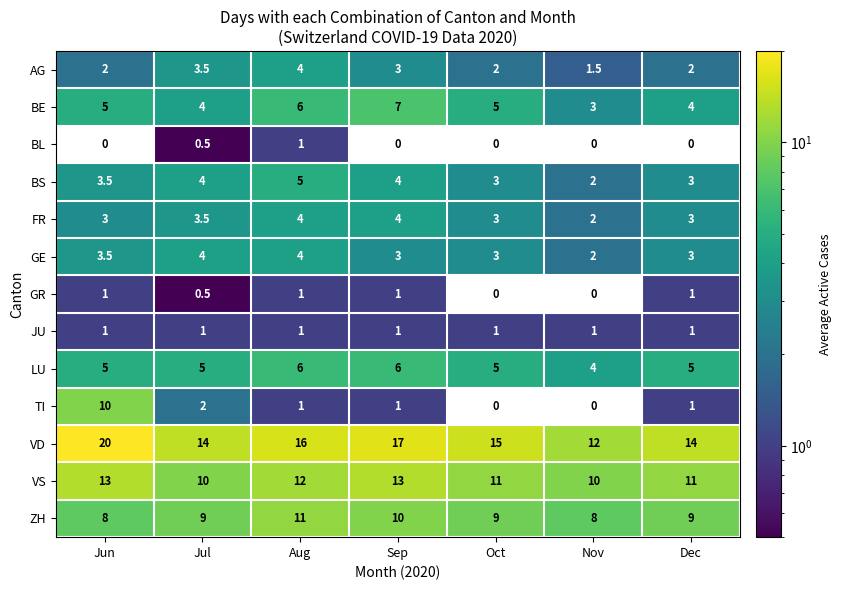

How many categories are shown in the chart?

7